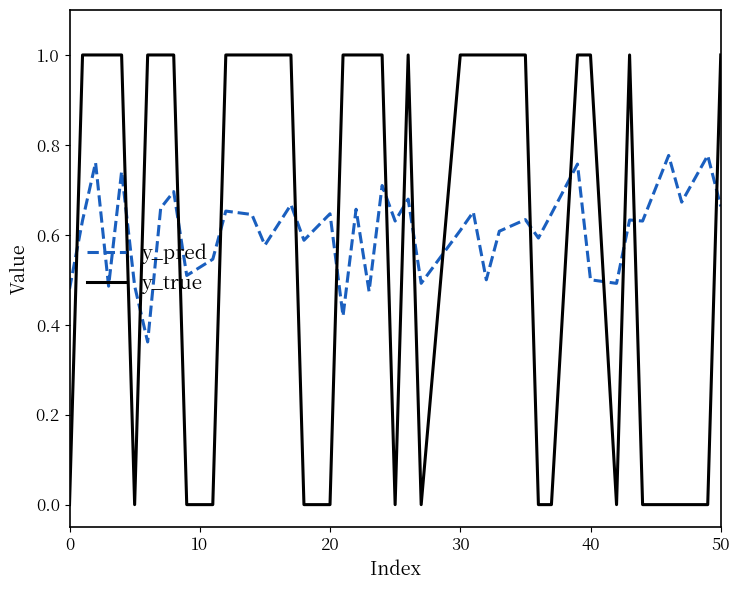

Rank the series by their maximum value, from highest to lowest.

y_true, y_pred